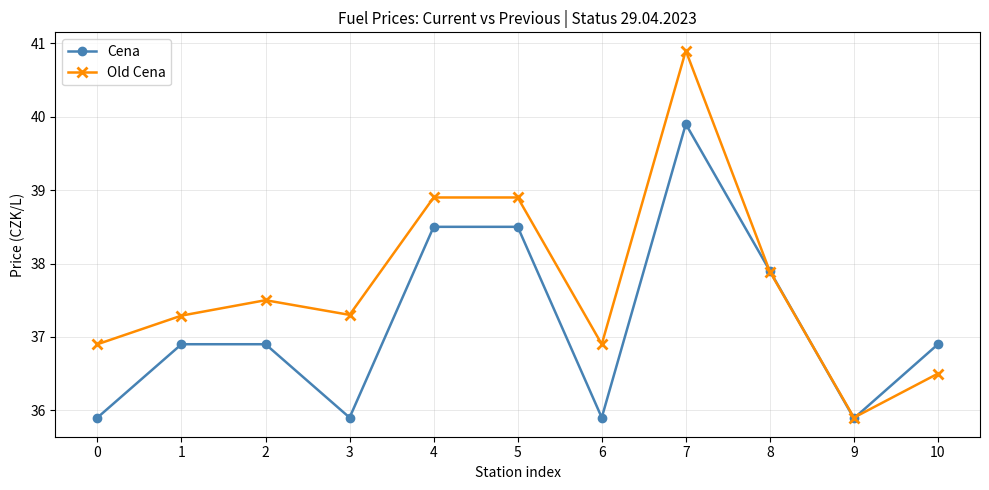

What is the smallest value displayed?

35.9